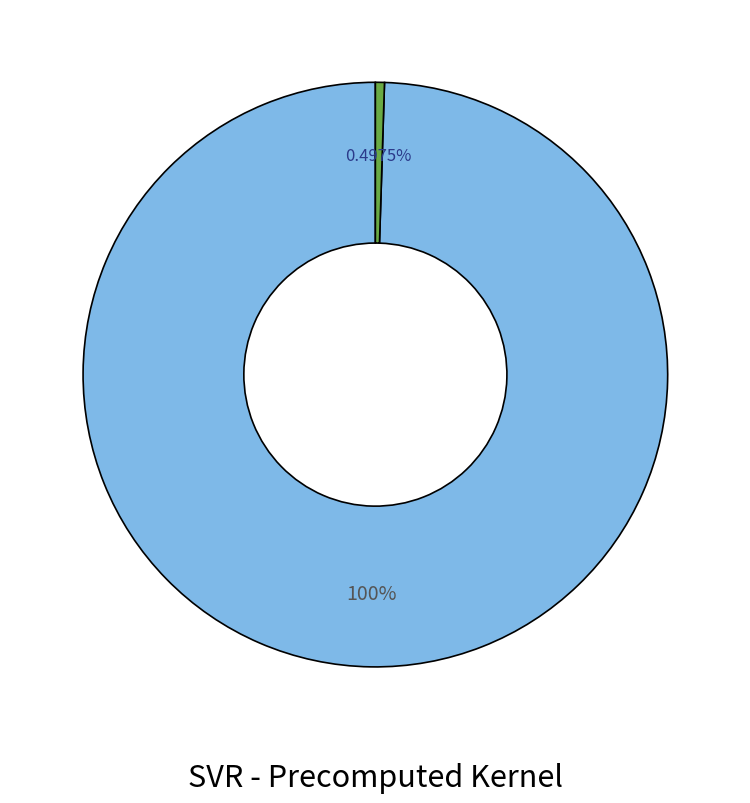

Does any single category account for the majority?

Yes